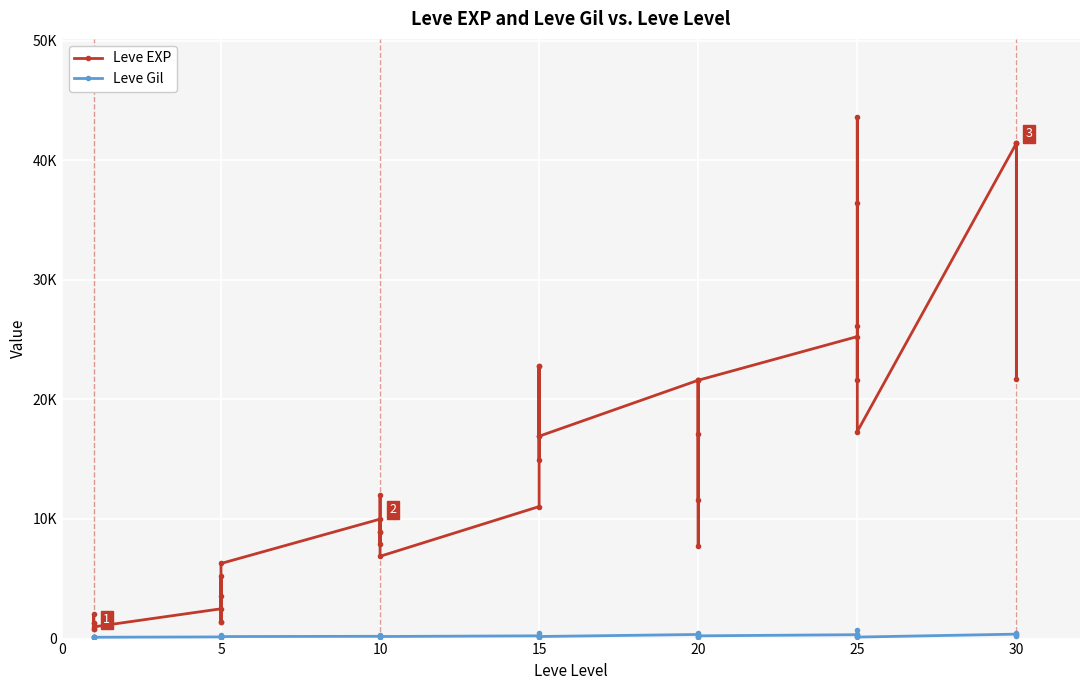

What is the maximum value shown in the chart?

43600